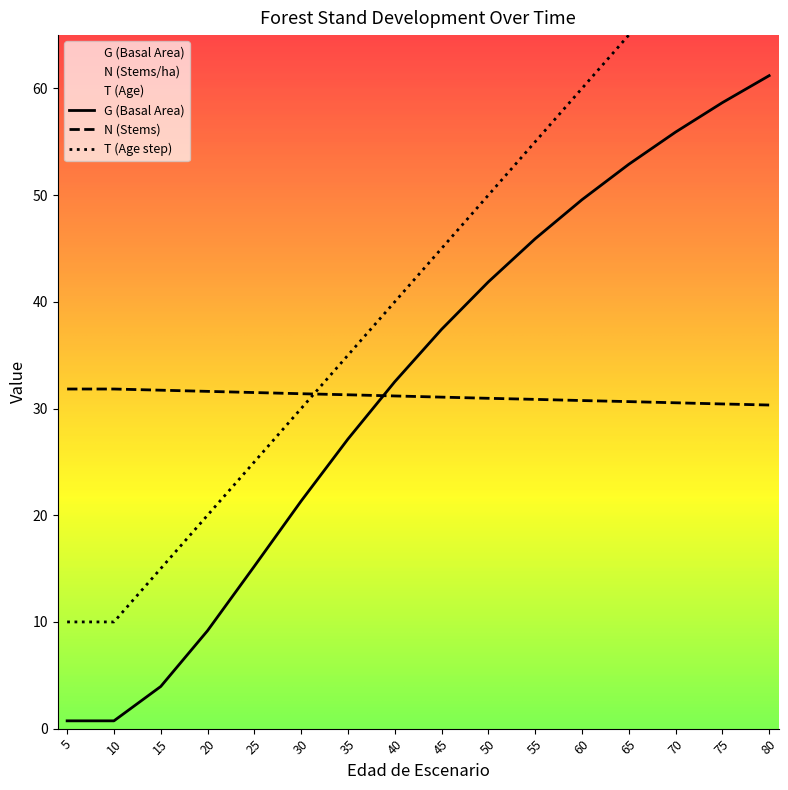

True or false: T has more than 0 interior local peaks.

False